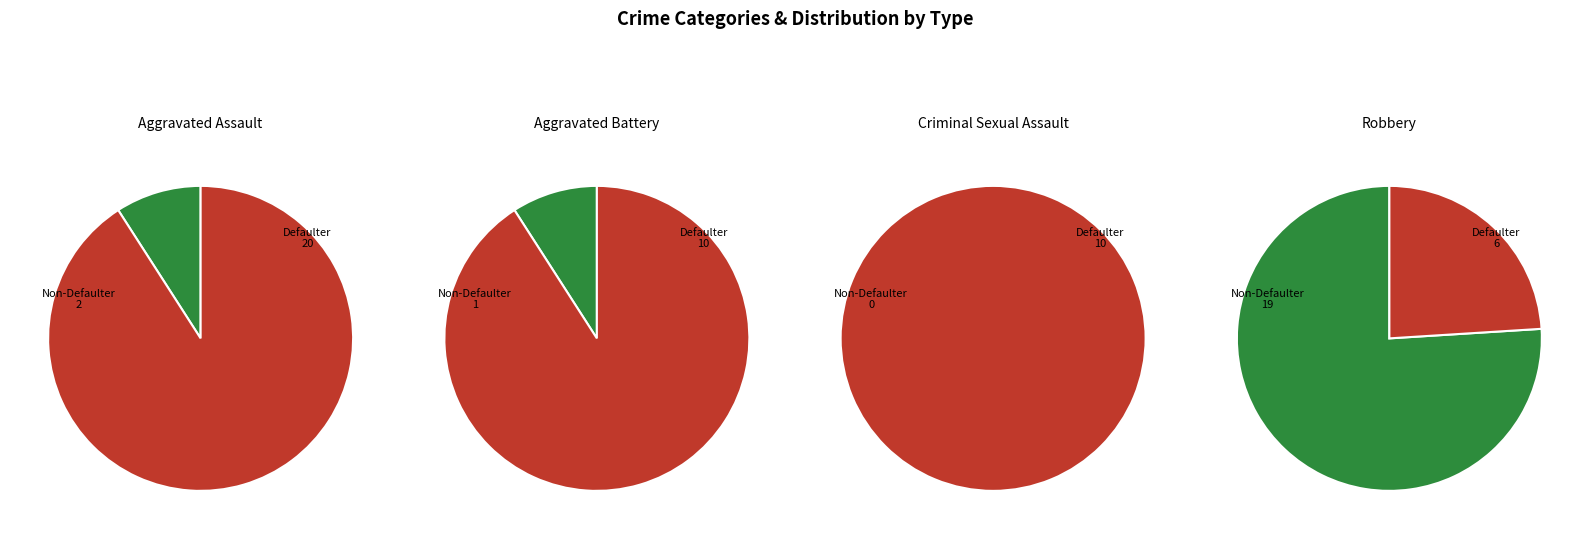

Is the sum of Aggravated Assault and Criminal Sexual Assault greater than half?

No